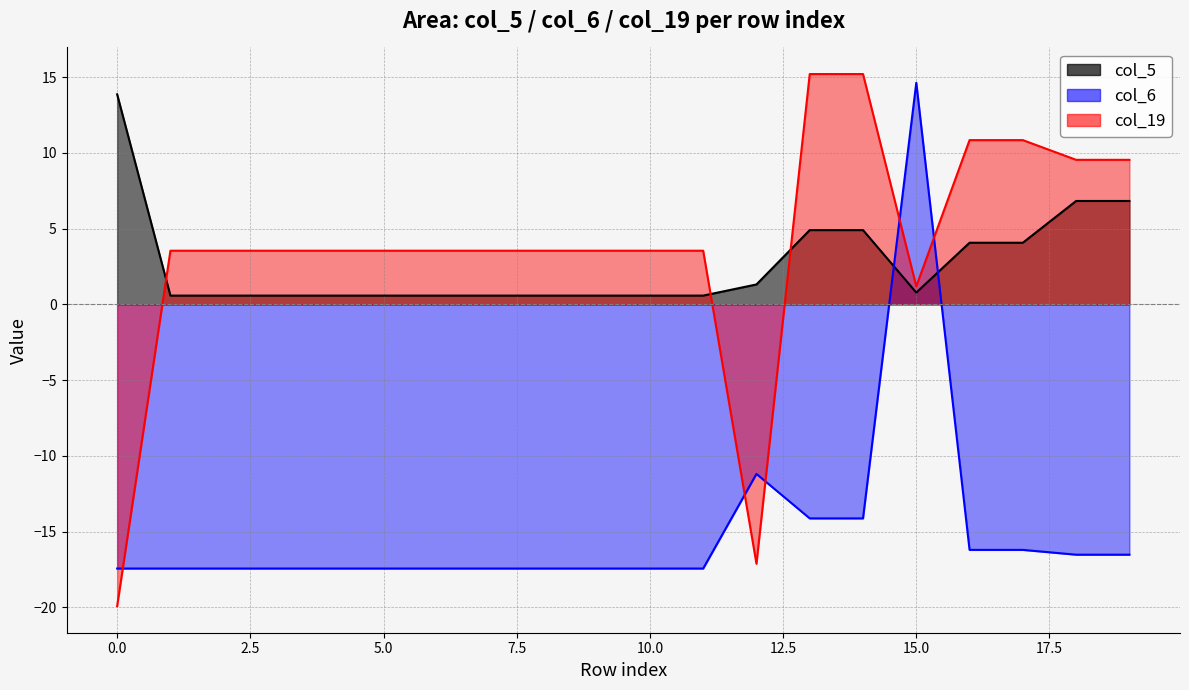

How many positive values does the col_6 series have?

1